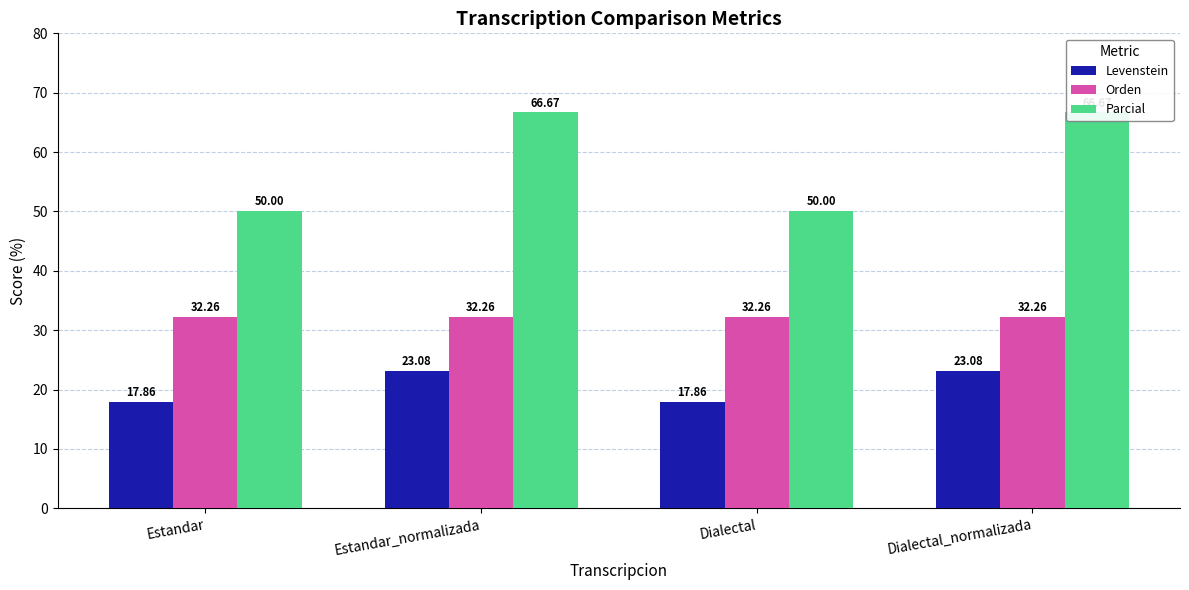

At which label does Parcial reach its minimum?

Estandar